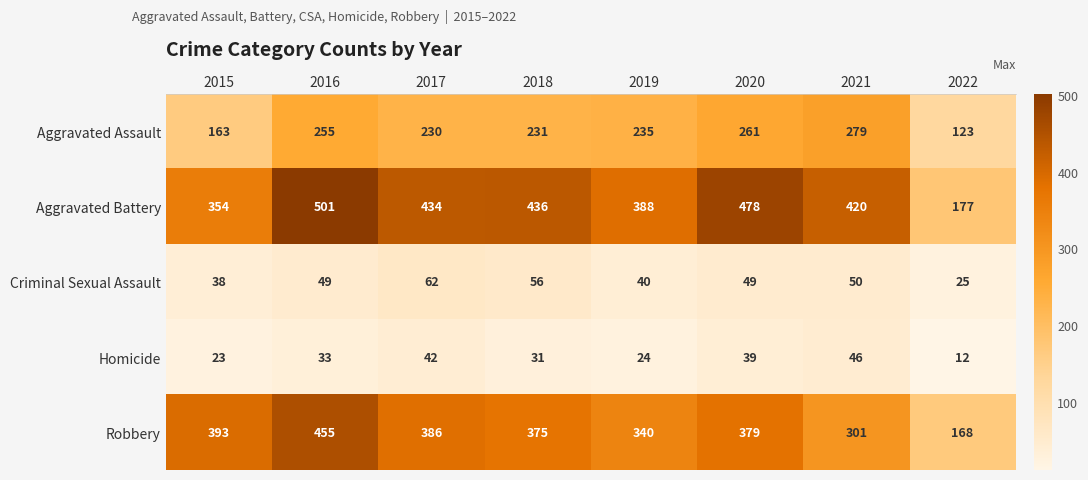

The value of Aggravated Battery at 2022 is 240. True or false?

False